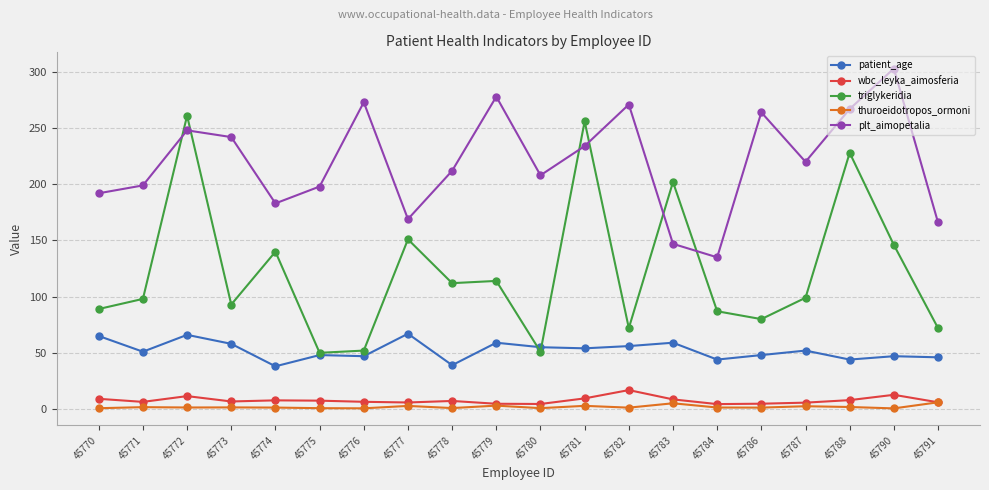

In wbc_leyka_aimosferia, how many points are higher than both neighbors (excluding endpoints)?

5